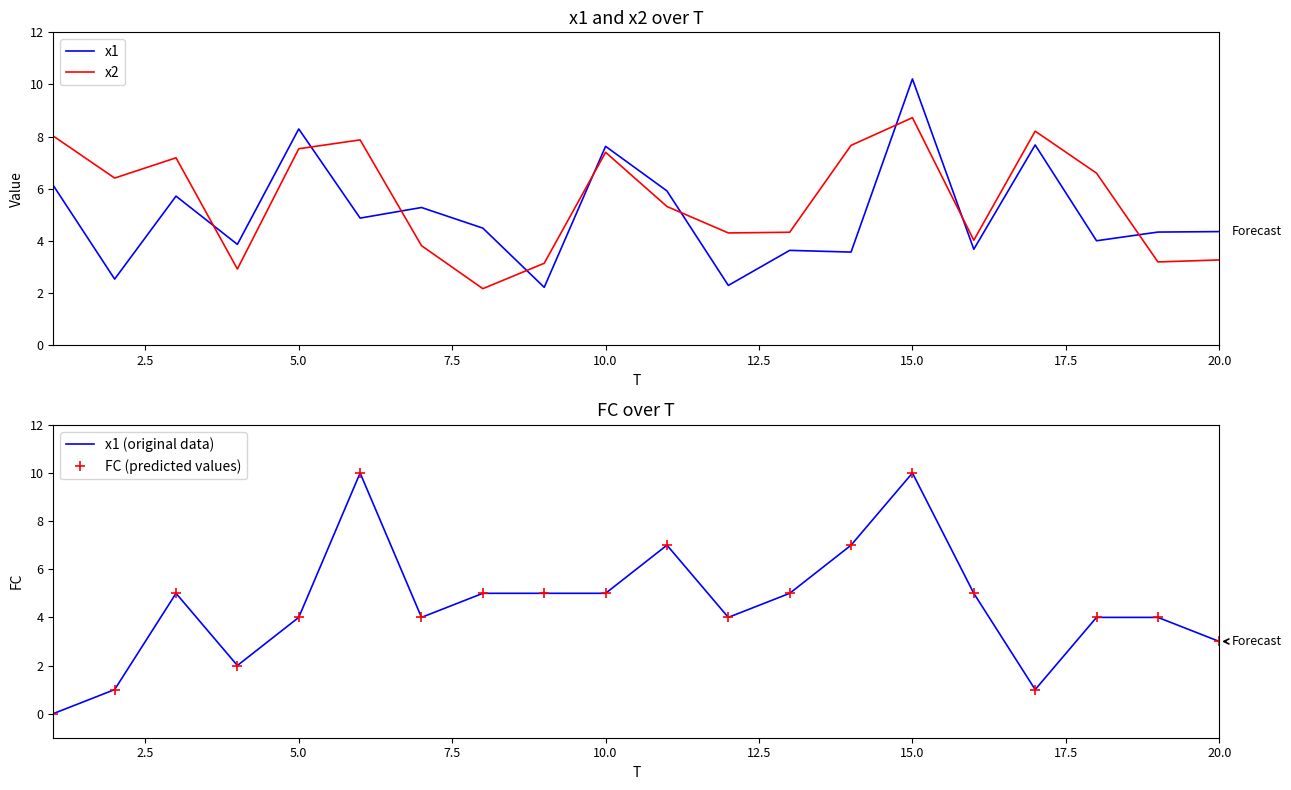

What is the value of the x2 point at the 10th from the left?

7.4